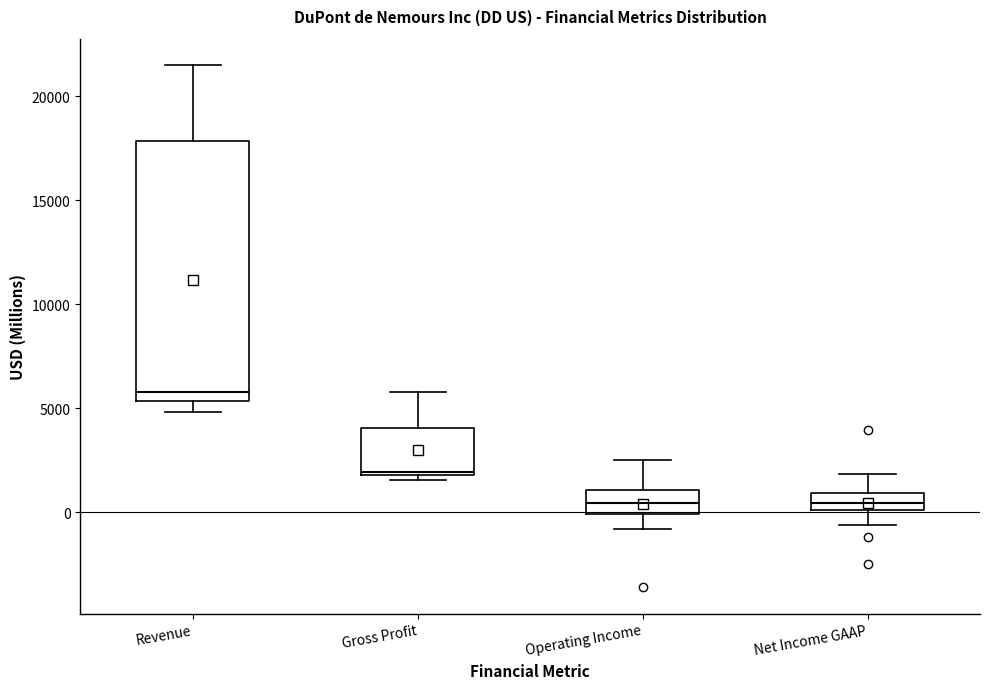

Reading left to right, read every box against the y-axis: the position of its median line, the range the box covers, and the ends of its whiskers. The values are not printed on the chart, so give them approximately, as read against the axis.

Revenue: median 6000, box 5500 to 18000, whiskers 5000 to 21500
Gross Profit: median 2000, box 2000 to 4000, whiskers 1500 to 6000
Operating Income: median 500, box 0 to 1000, whiskers -1000 to 2500
Net Income GAAP: median 500, box 0 to 1000, whiskers -500 to 2000